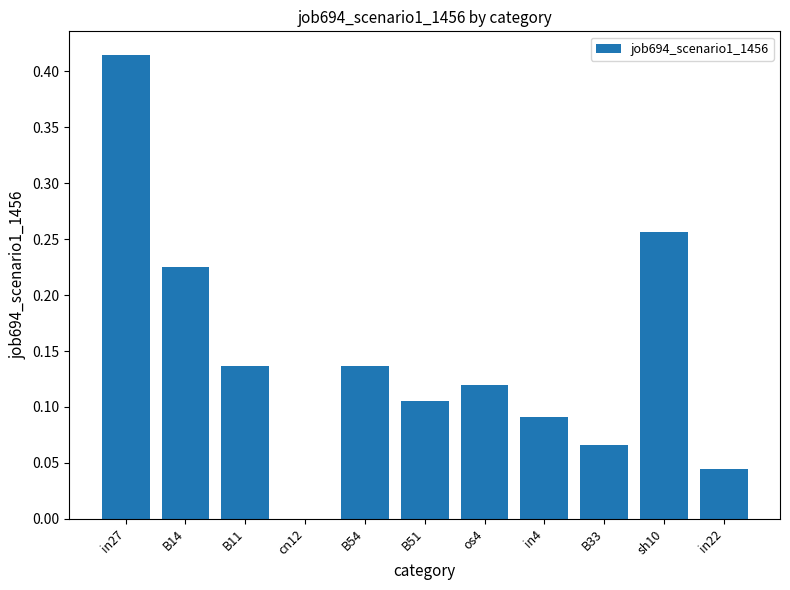

Which category has the highest value across all series?

in27